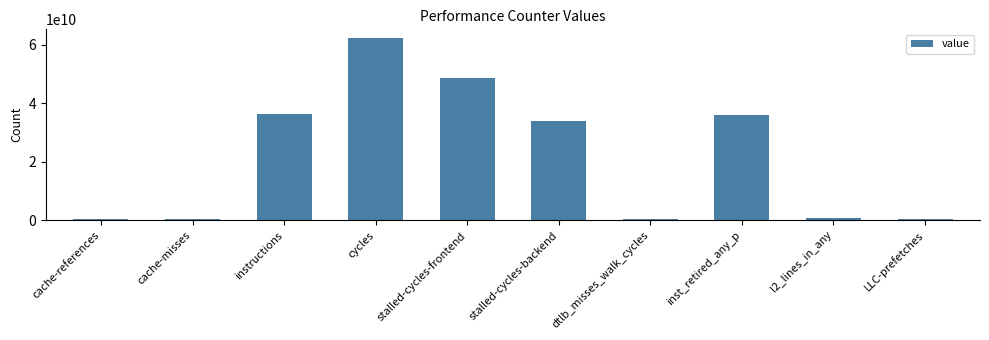

Which label corresponds to the largest value in the chart?

cycles